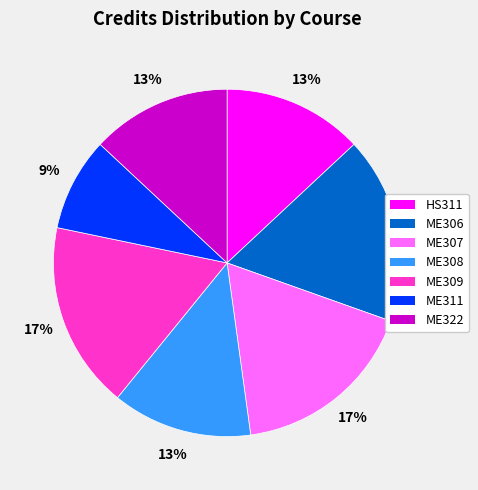

Is there a majority slice in this chart?

No